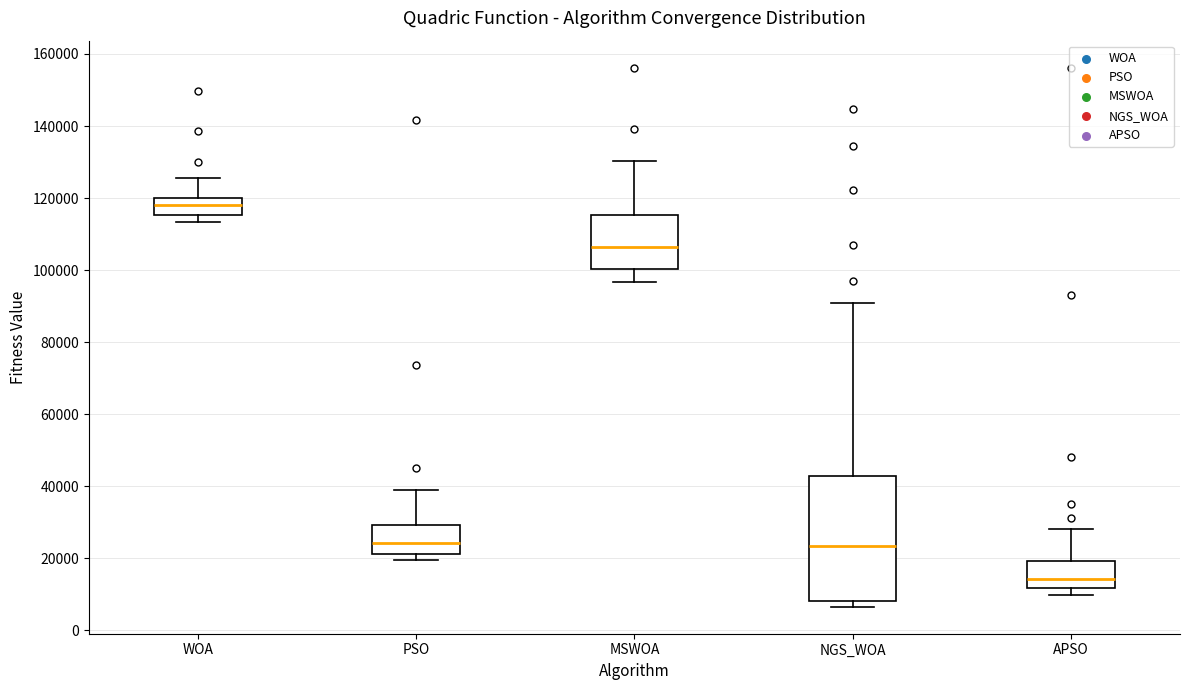

Where is the lower edge of the box for WOA on the y-axis? The values are not printed on the chart, so give them approximately, as read against the axis.

116000